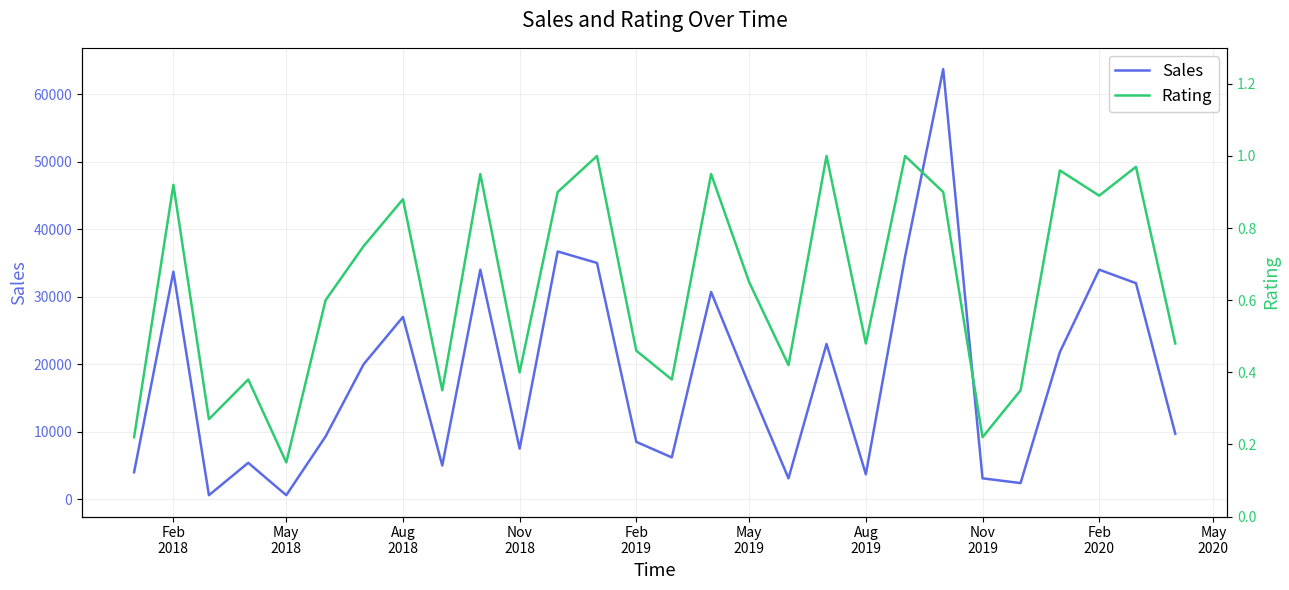

What is the maximum value for Sales?

63700